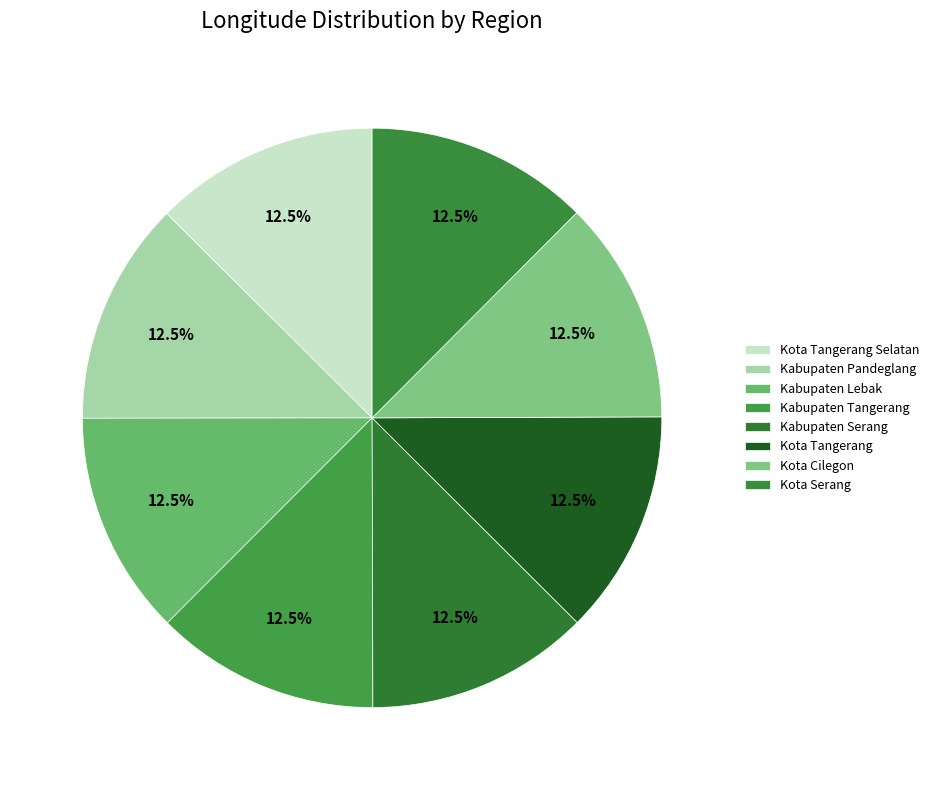

To the nearest percent, what is the combined percentage of Kota Tangerang Selatan and Kota Cilegon?

25%